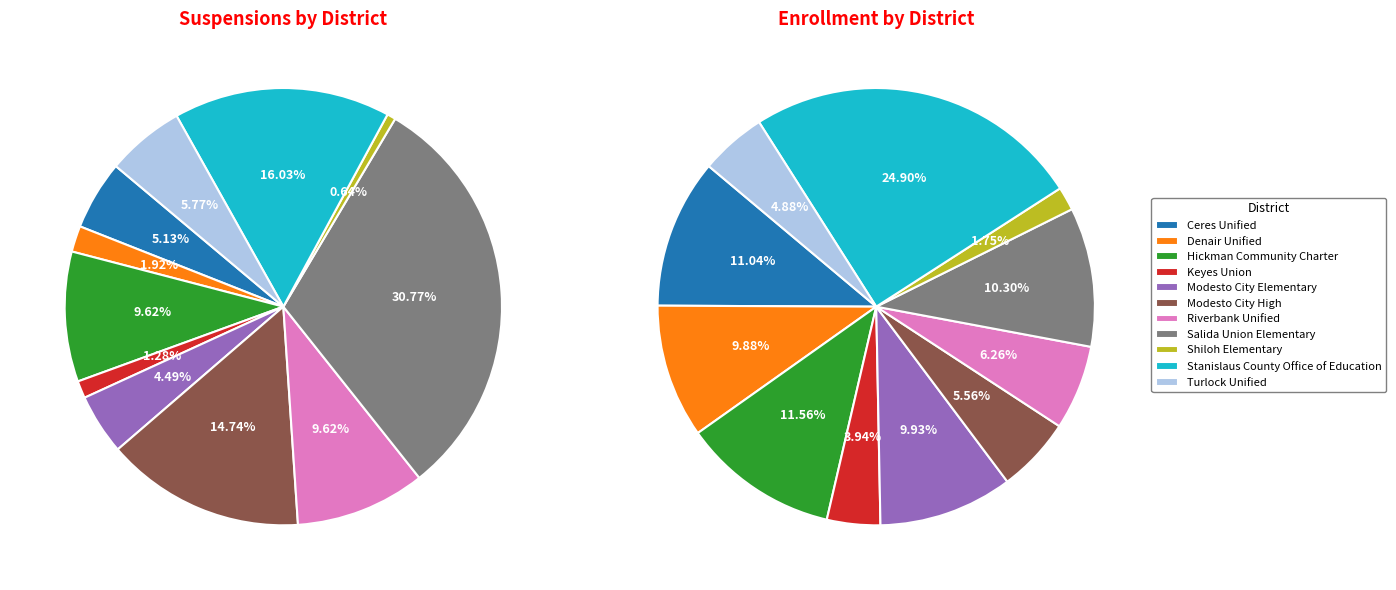

To the nearest percent, what percentage of the pie is Keyes Union?

1%